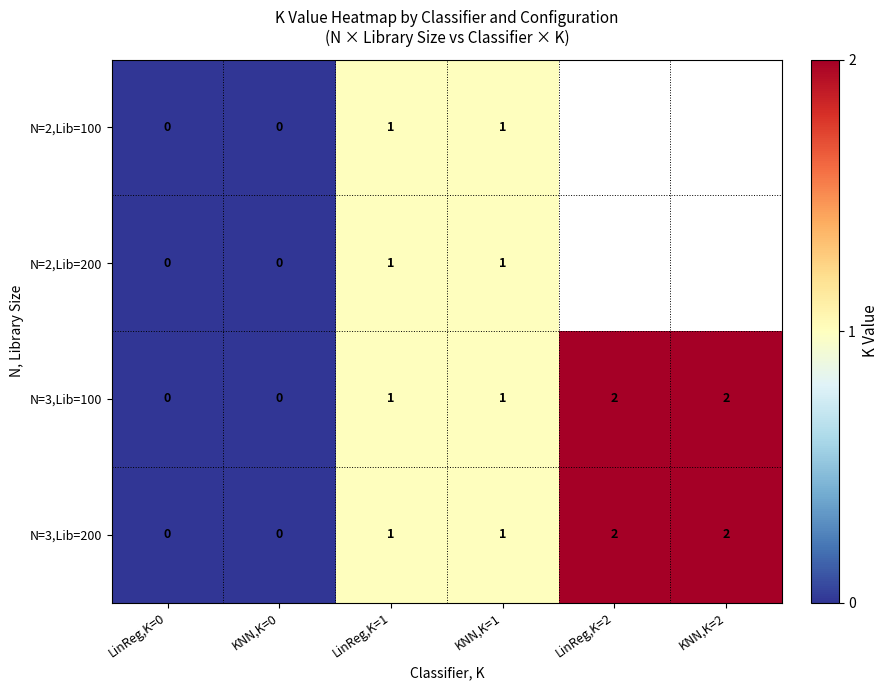

What is the difference between the maximum and minimum values in the row_0 series?

1.0